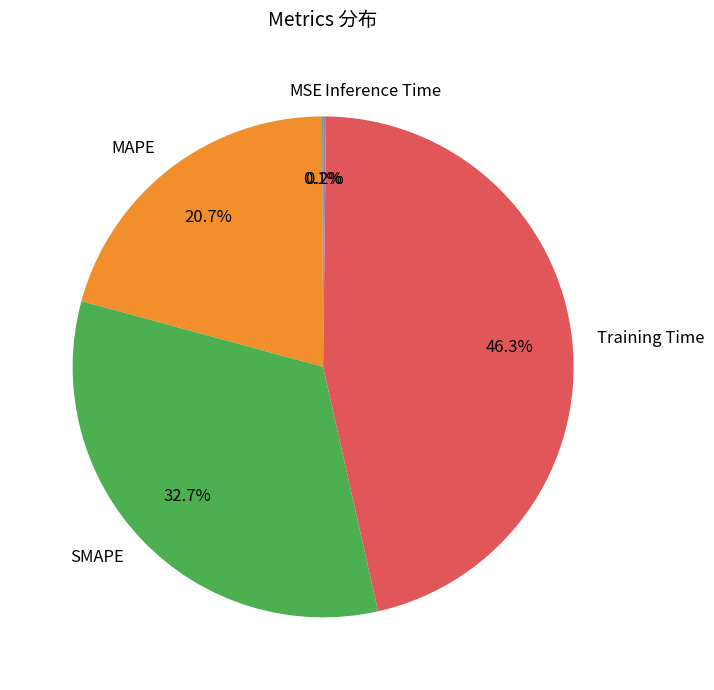

What percentage is the SMAPE slice, to the nearest percent?

33%